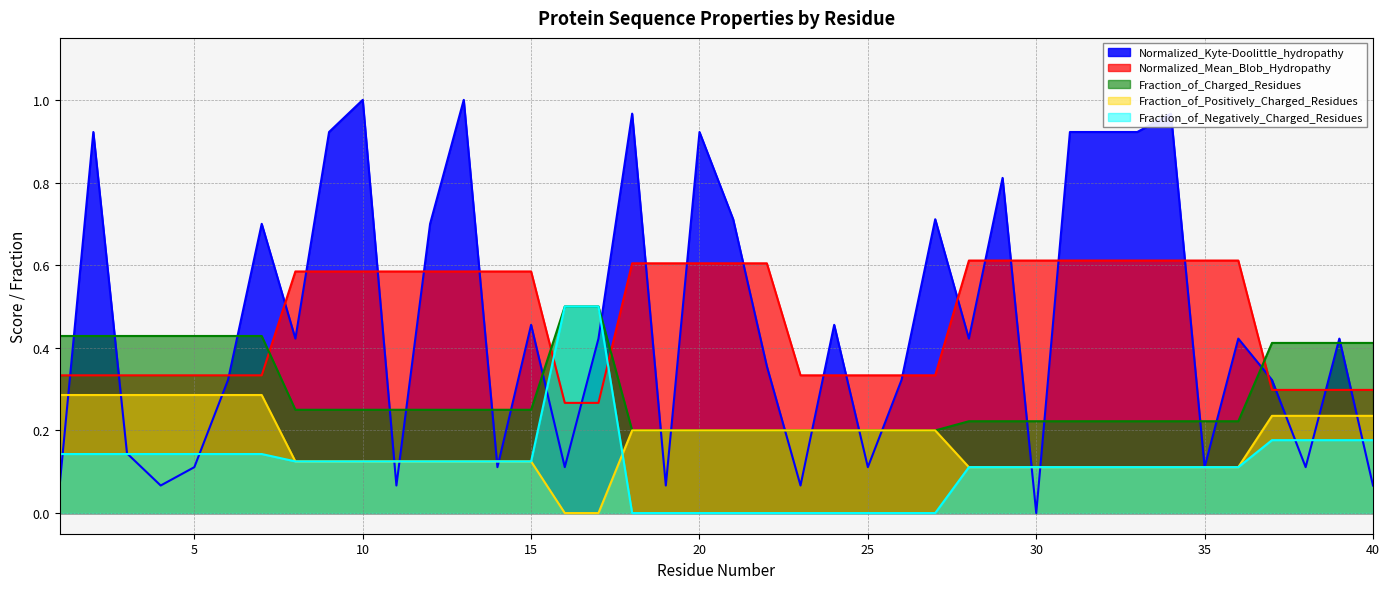

What is the approximate value of Fraction_of_Charged_Residues at 21?

0.2